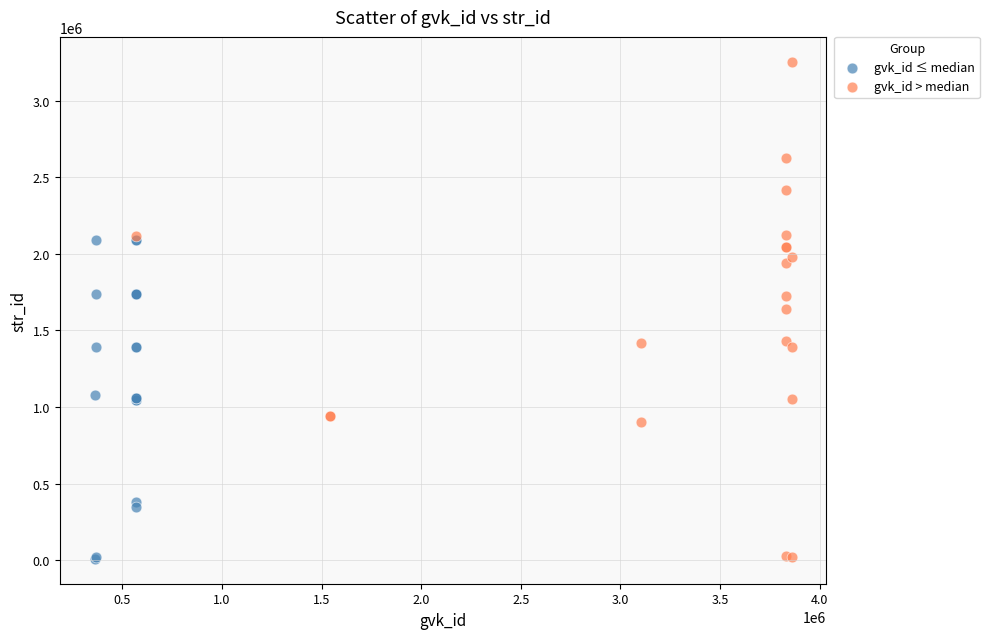

Which series has the largest Y range (max minus min)?

gvk_id > median